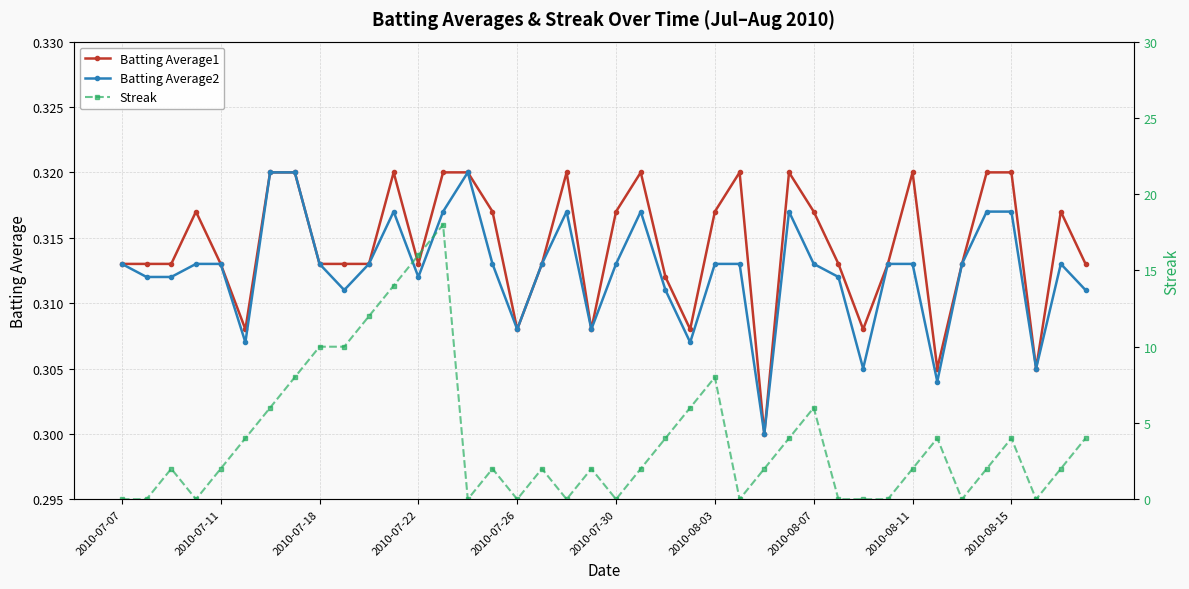

True or false: Streak has more than 2 points higher than both neighbors.

True